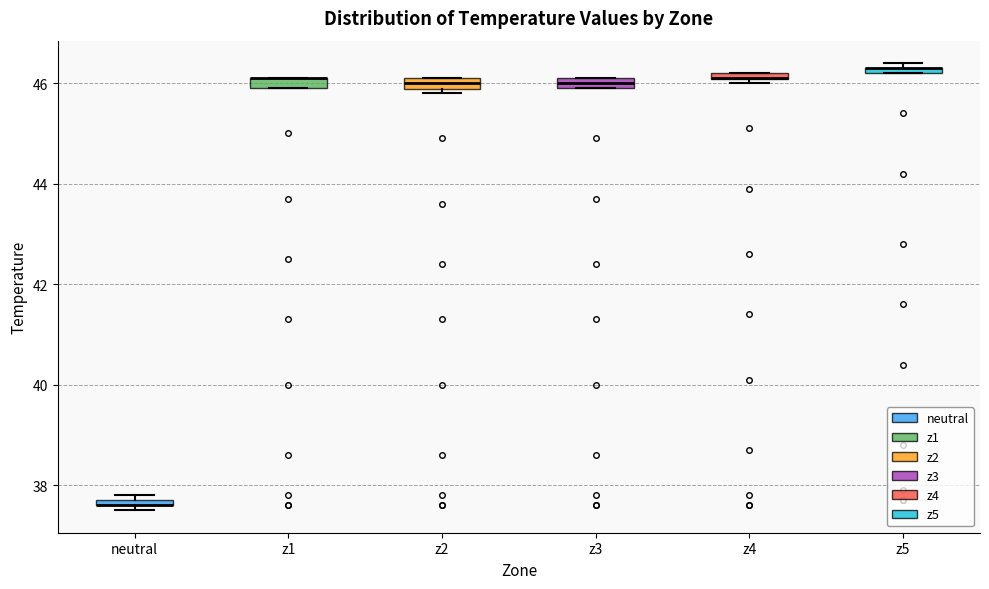

Where is the lower edge of the box for z3 on the y-axis? The values are not printed on the chart, so give them approximately, as read against the axis.

46.0